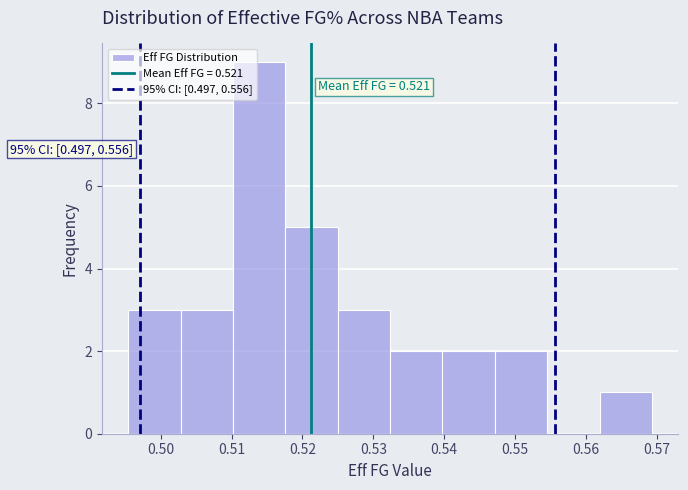

Over which range of the x-axis is the bar tallest?

0.510 to 0.518